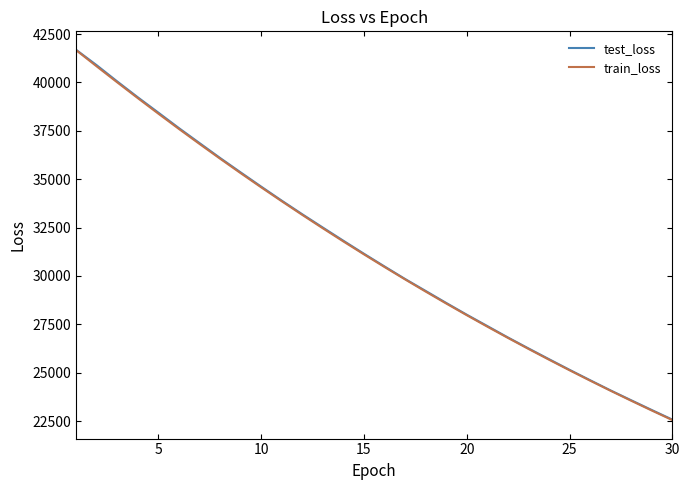

How many distinct data groups are displayed?

2